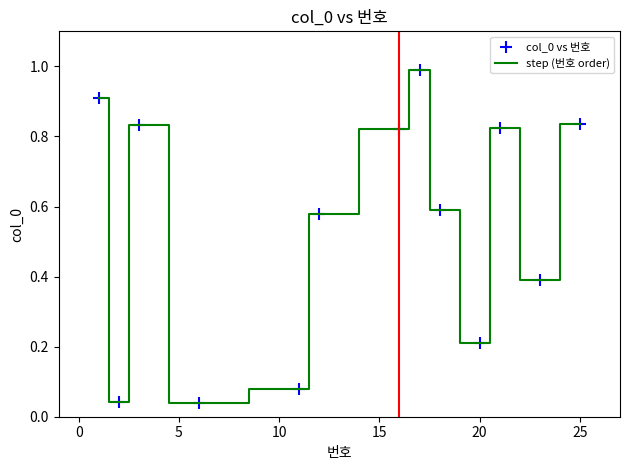

What is the difference between the maximum and minimum values?

1.0